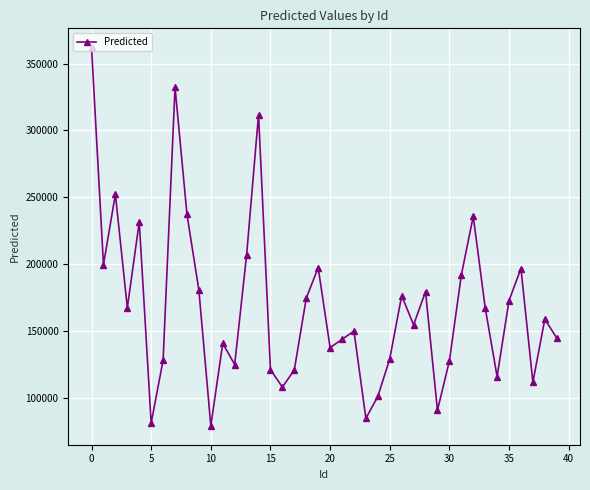

What is the difference between the second highest and minimum values?

253173.3